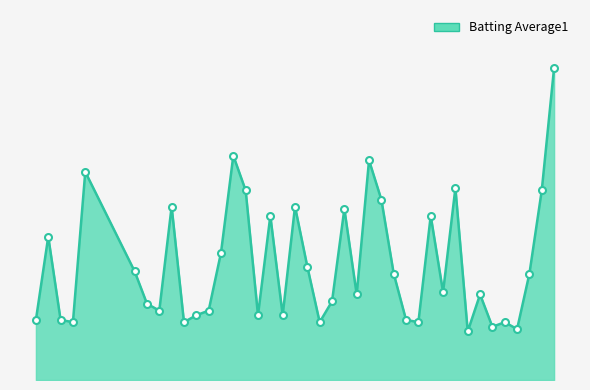

True or false: the data has more than 1 interior local peaks.

True